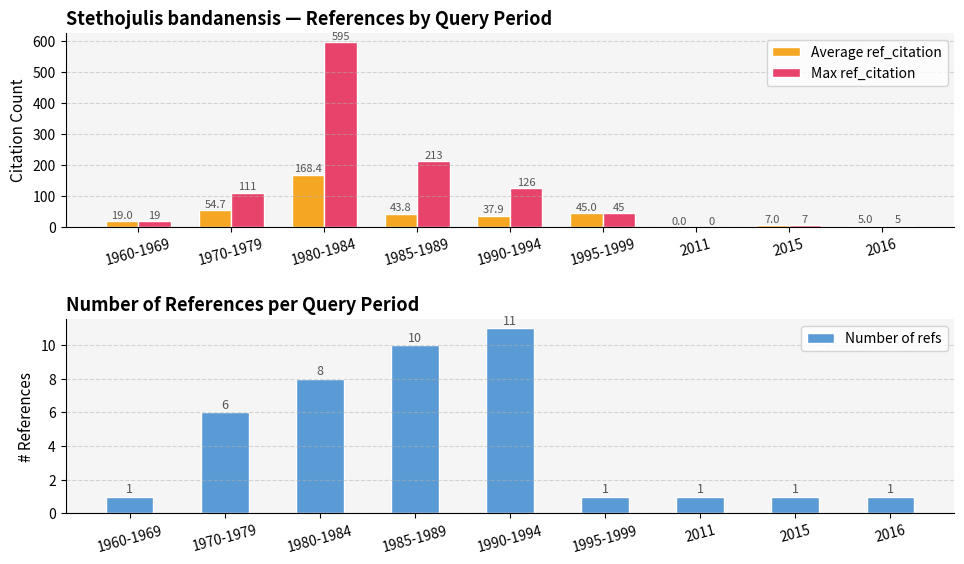

What value does the Number of refs series have at 2015?

1